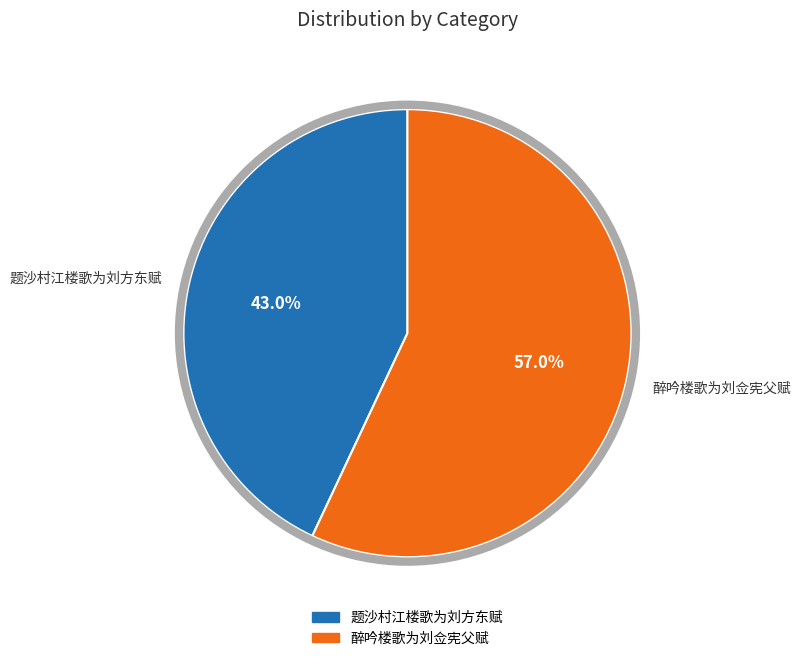

What percentage is NOT represented by 醉吟楼歌为刘佥宪父赋?

43.0%